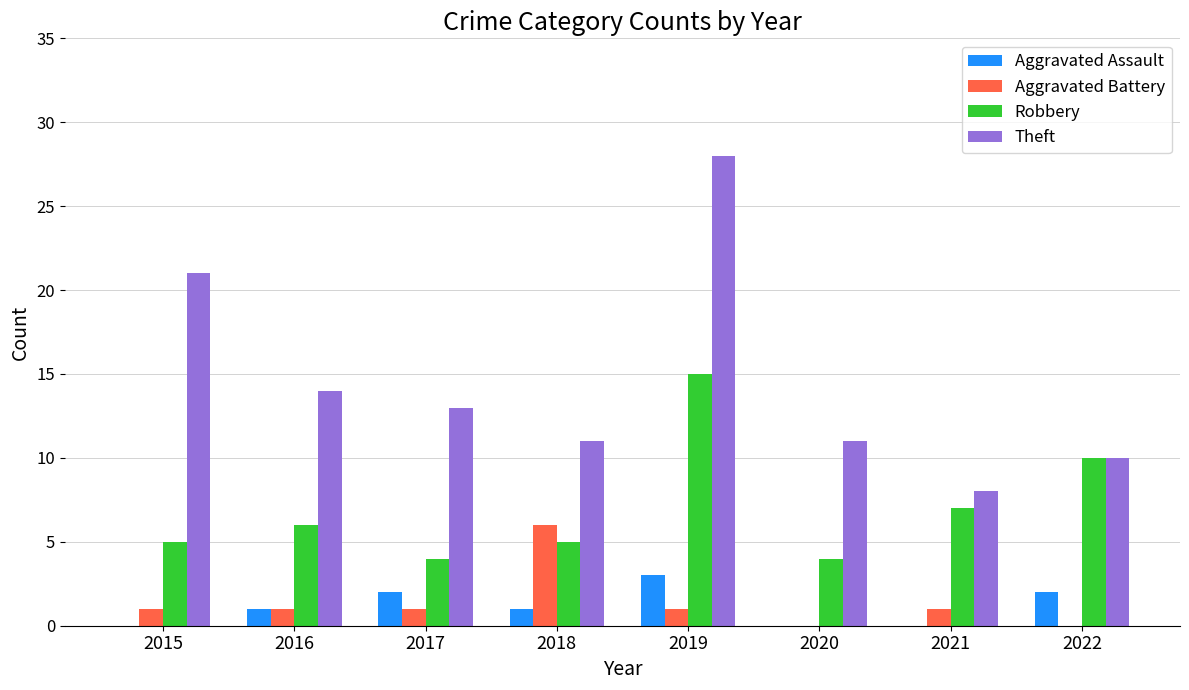

Count the number of data series in this chart.

4